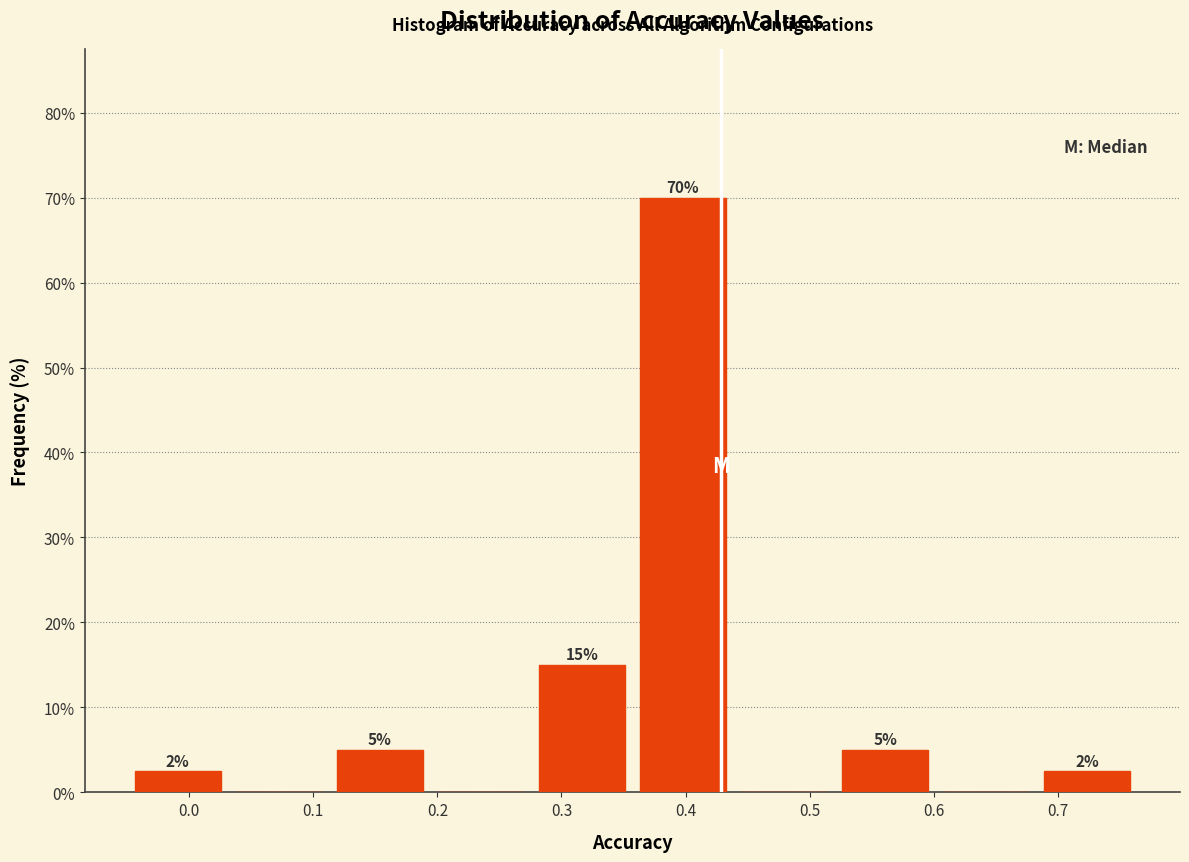

Over which range of the x-axis is the bar tallest?

0.36 to 0.44